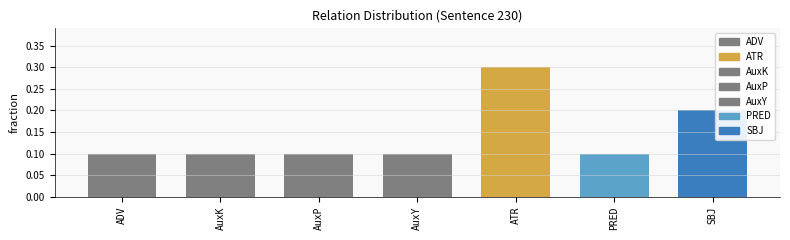

True or false: the data shows 0.1 at PRED.

True